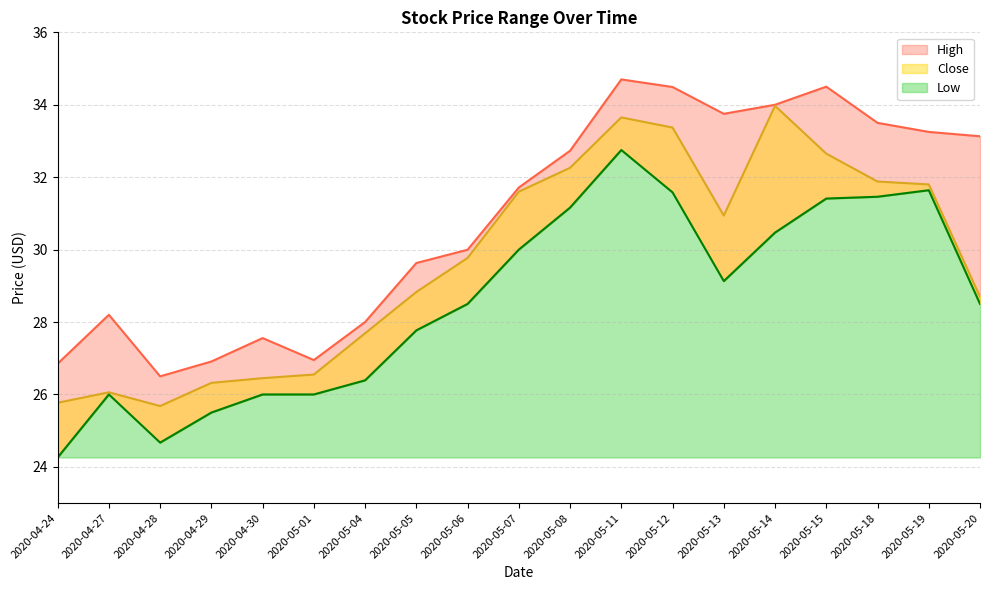

How many interior local valleys does the Low series have?

2